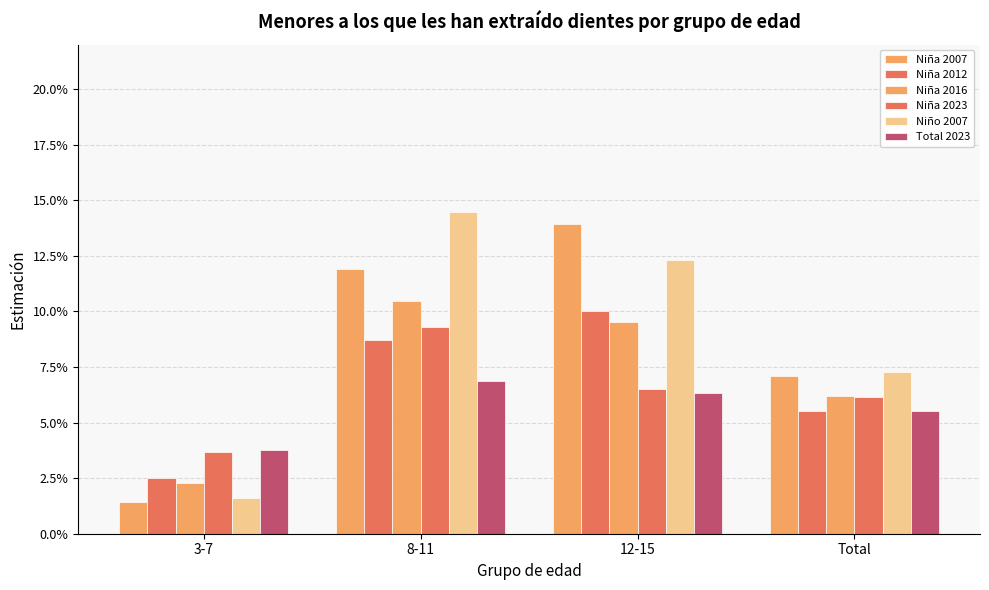

Does the chart contain stacked bars?

No